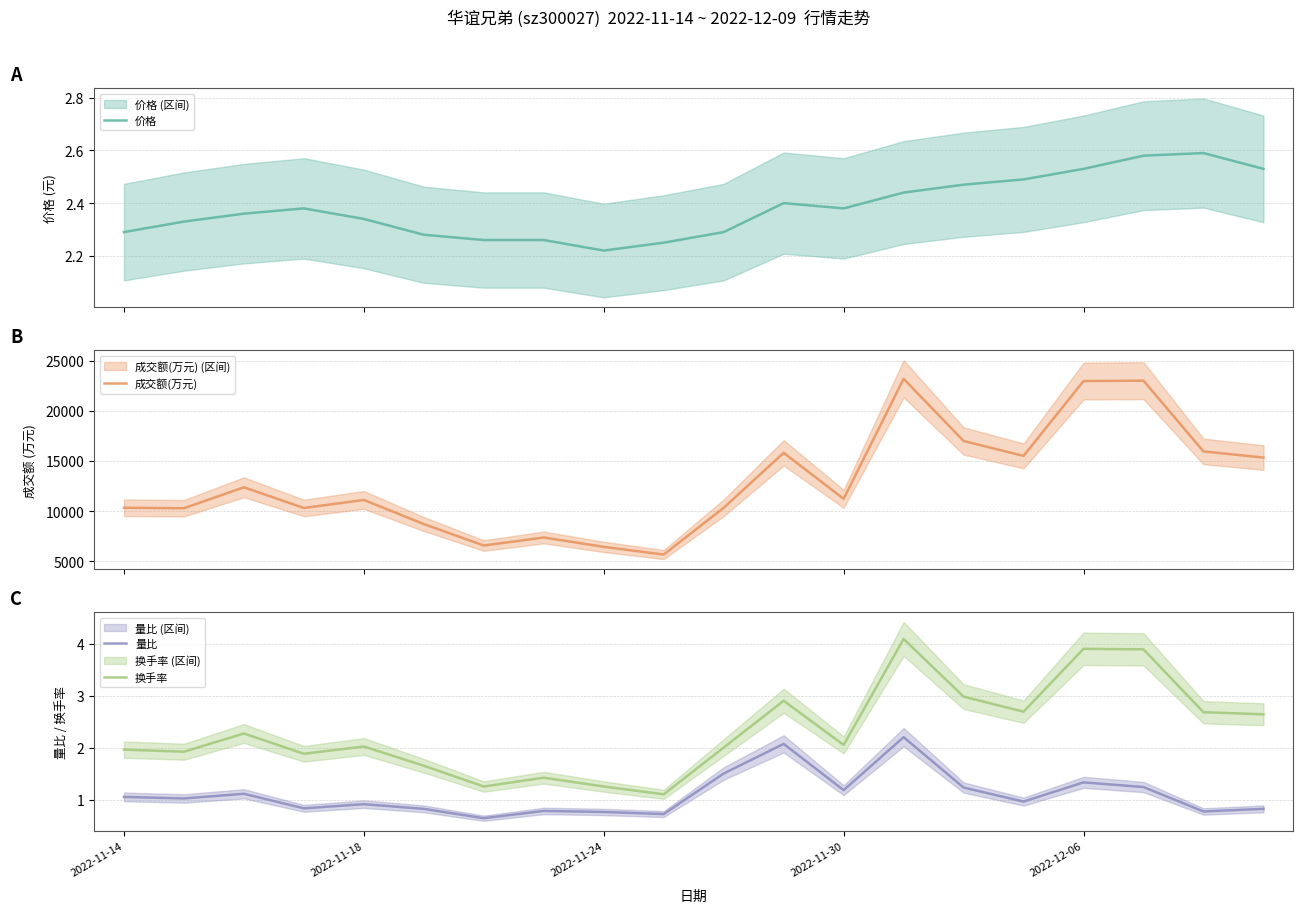

How many interior local valleys does the 量比 series have?

7